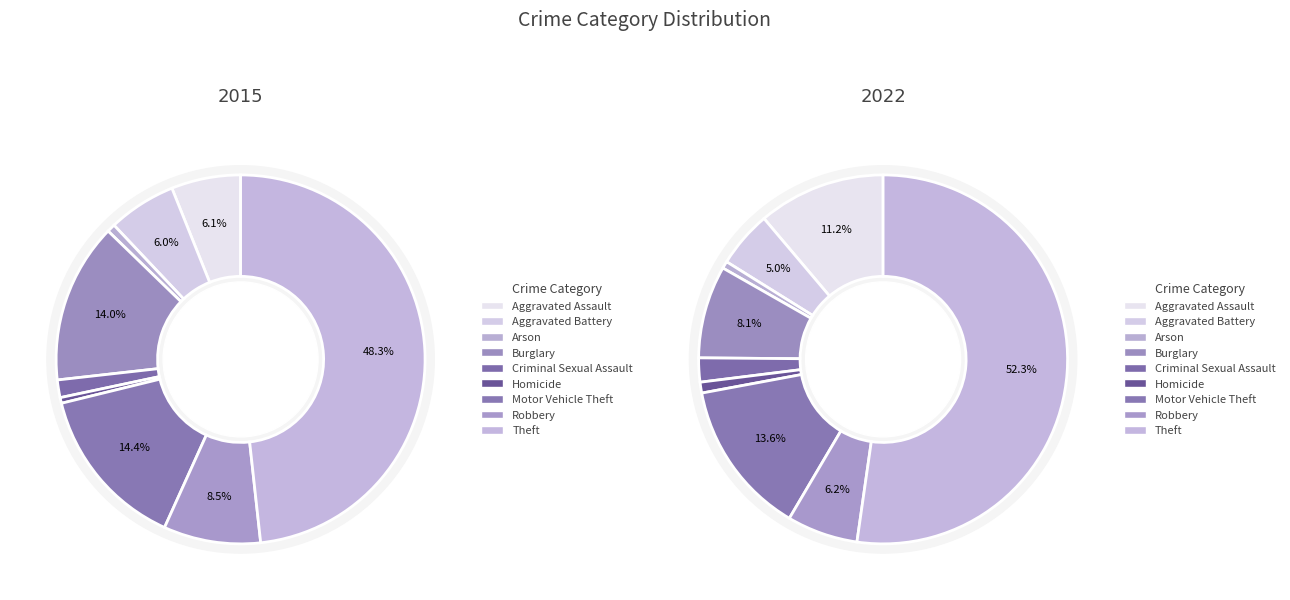

How many segments does this pie chart have?

9